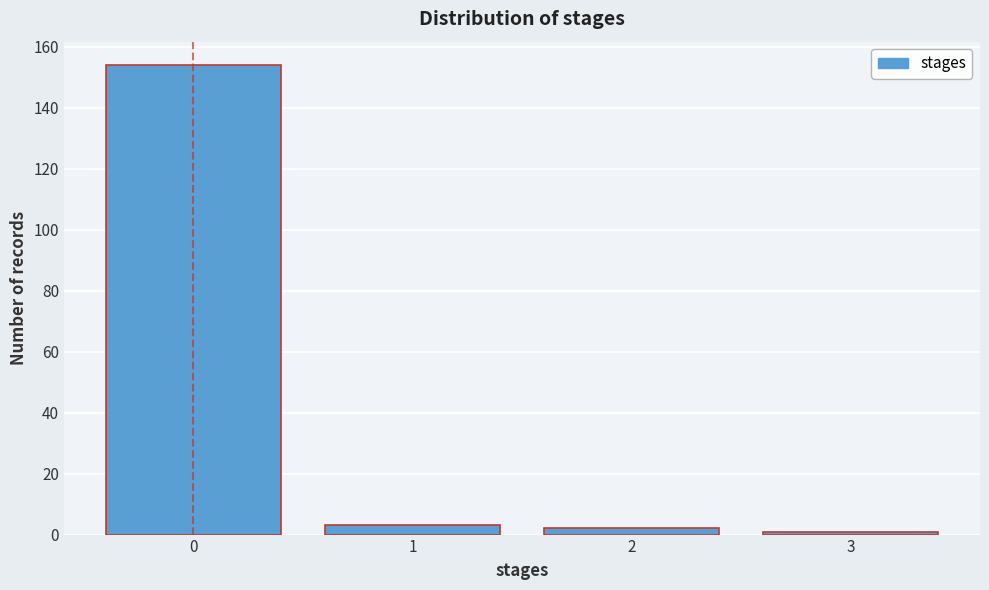

Reading left to right, extract all data points from this chart.

154	3	2	1